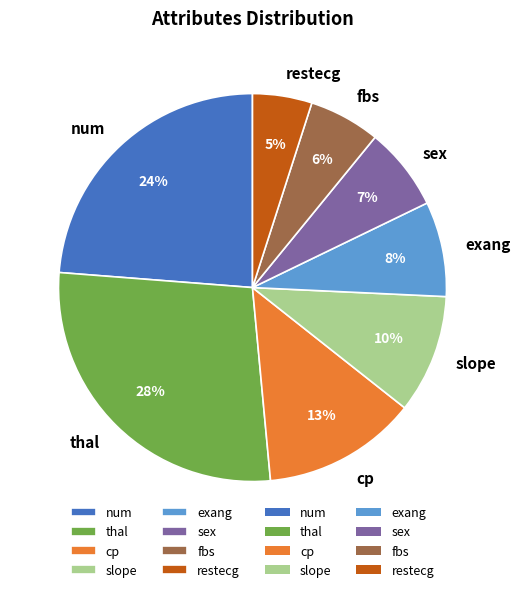

Is the sum of slope and cp greater than half?

No